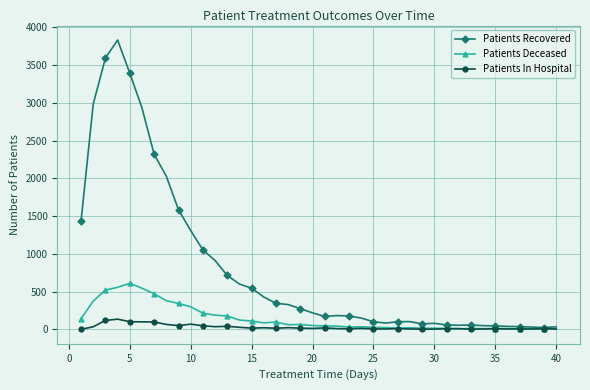

What is the highest value of the Patients Recovered series?

3833